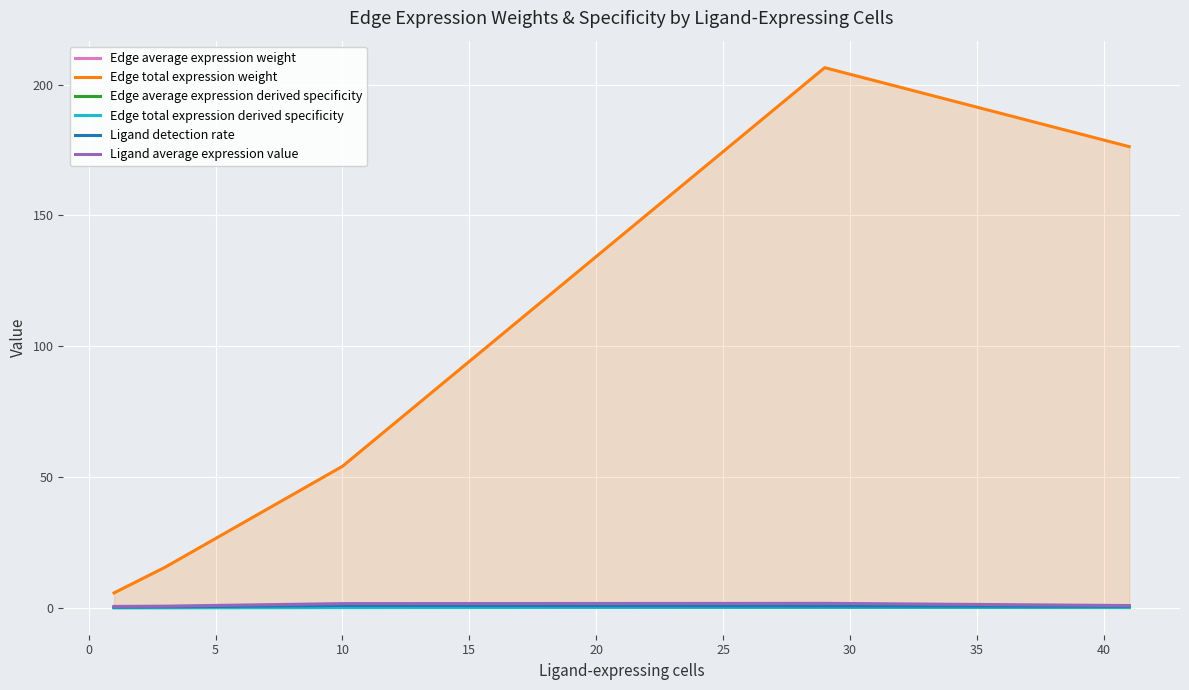

What is the maximum value shown in the chart?

206.4